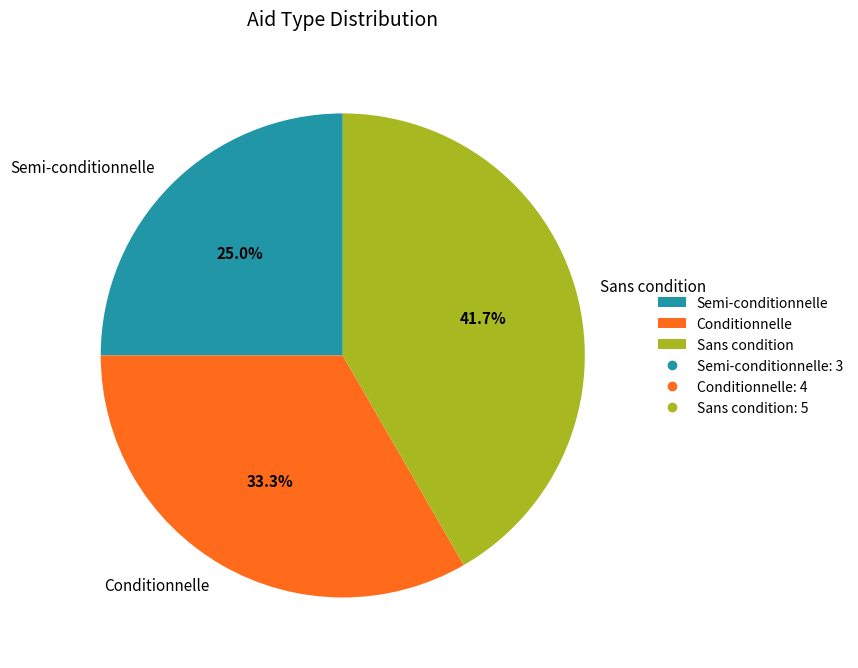

Rank the categories by value from highest to lowest.

Sans condition, Conditionnelle, Semi-conditionnelle